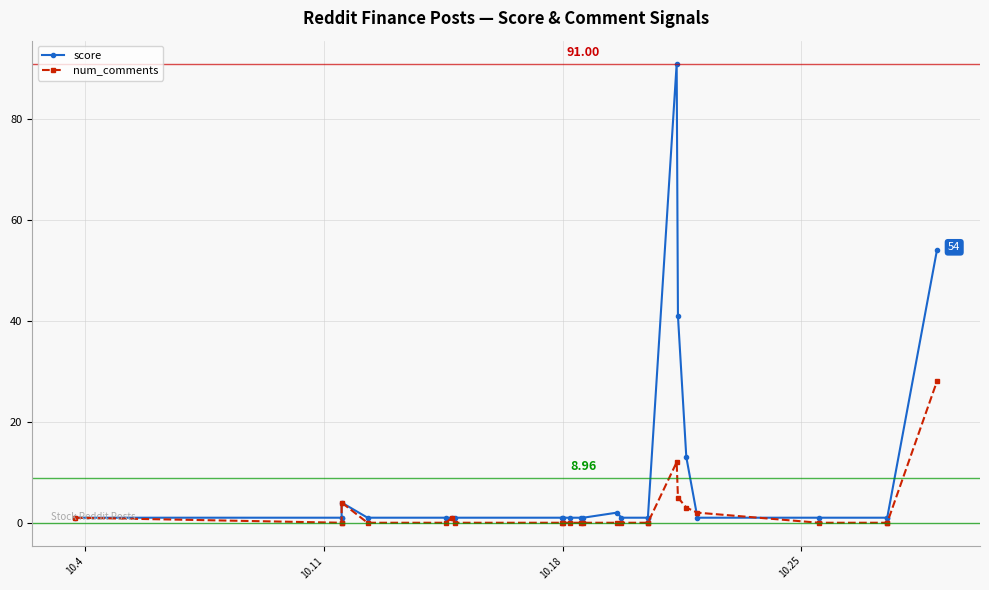

Which series has the largest range (max minus min)?

score